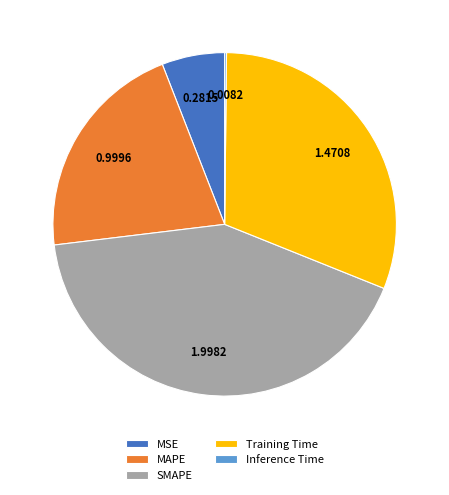

What is the largest slice in the pie chart?

SMAPE